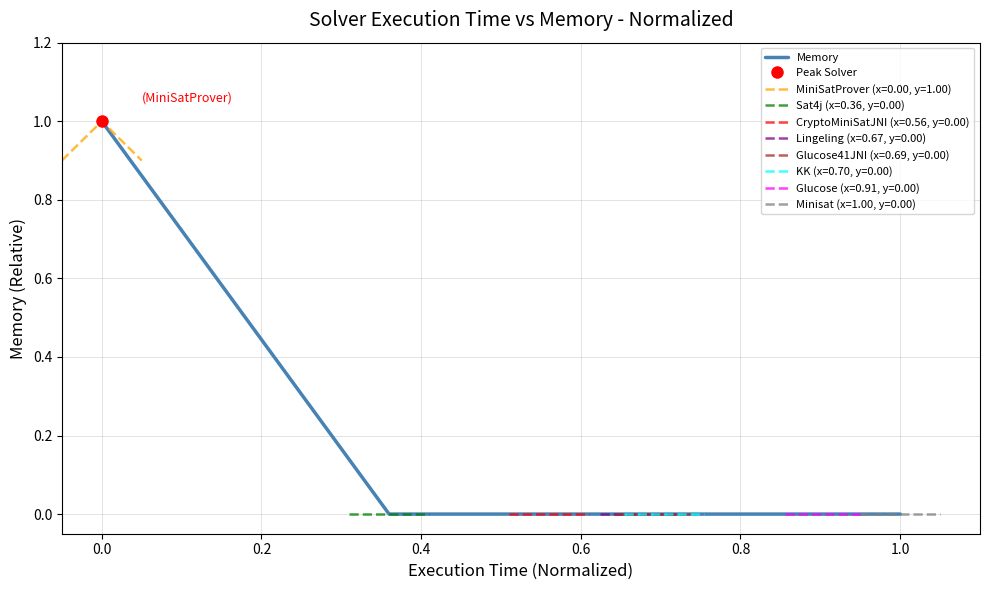

How many categories are shown in the chart?

8